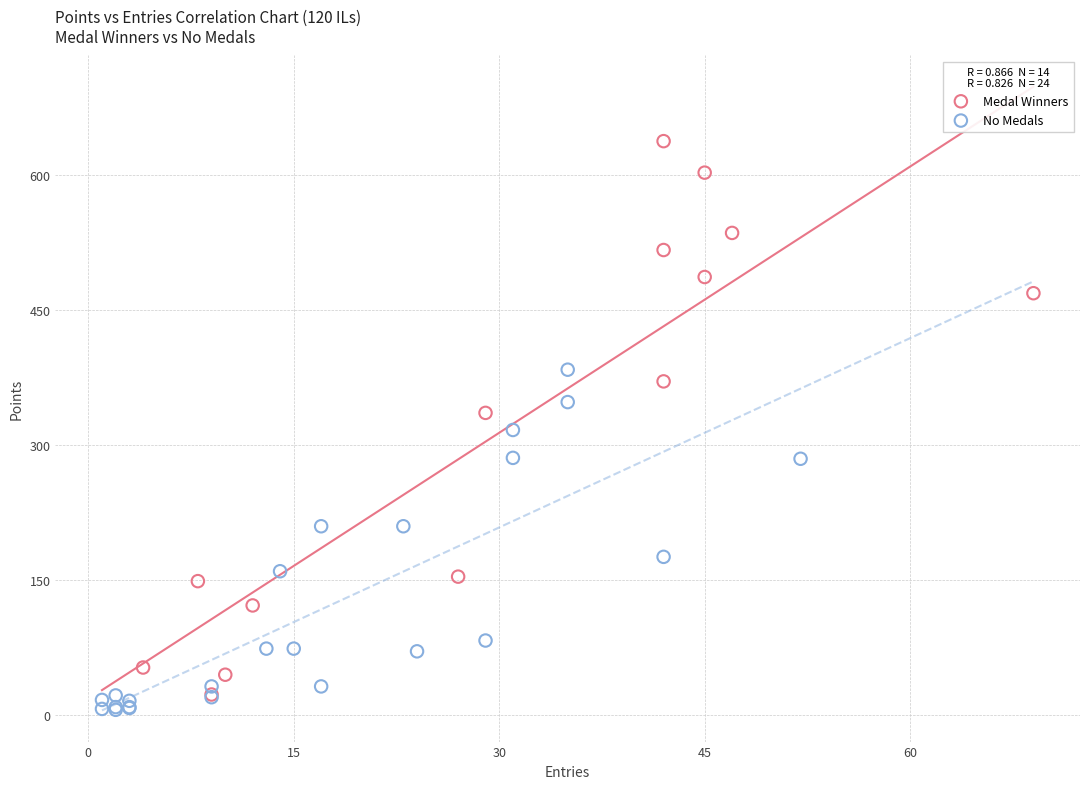

Which series reaches the maximum Y coordinate?

Medal Winners